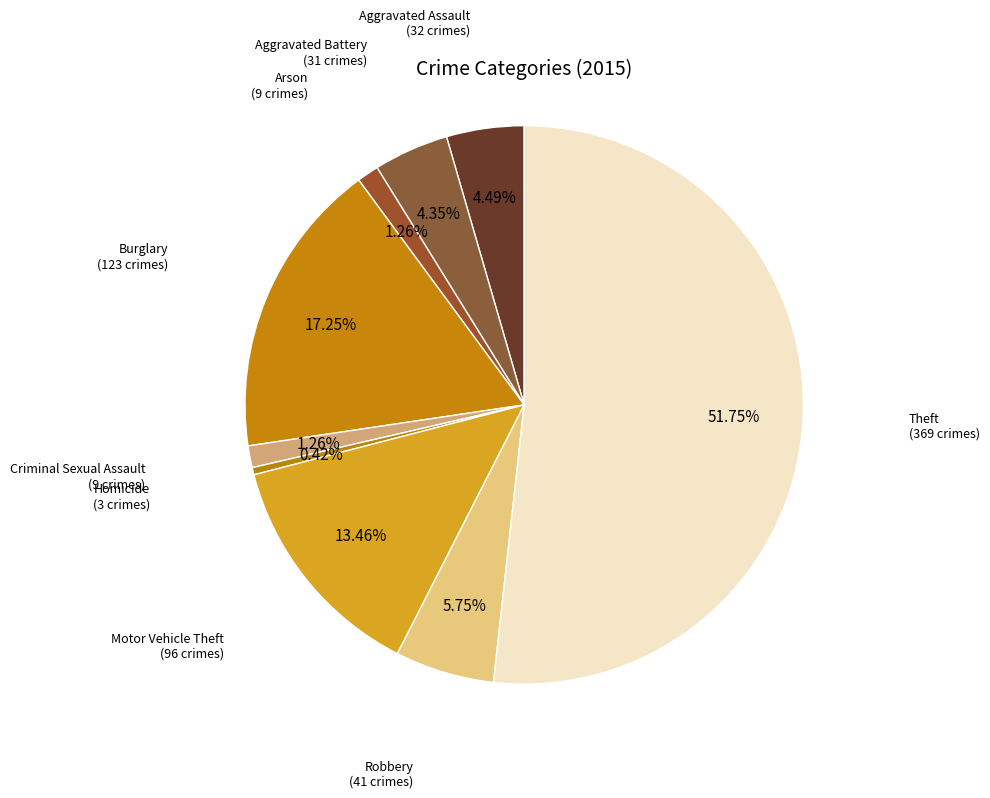

Rank the categories by value from highest to lowest.

Theft, Burglary, Motor Vehicle Theft, Robbery, Aggravated Assault, Aggravated Battery, Arson, Criminal Sexual Assault, Homicide